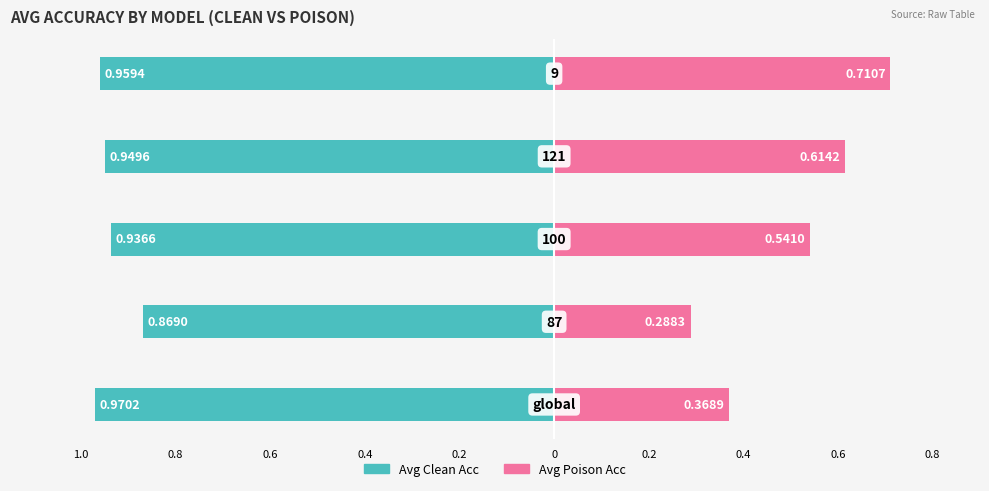

Reading left to right, what are all the values shown in this chart?

Avg Clean Acc: 1.0=-1.0	0.8=-0.9	0.6=-0.9	0.4=-0.9	0.2=-1.0
Avg Poison Acc: 1.0=0.4	0.8=0.3	0.6=0.5	0.4=0.6	0.2=0.7